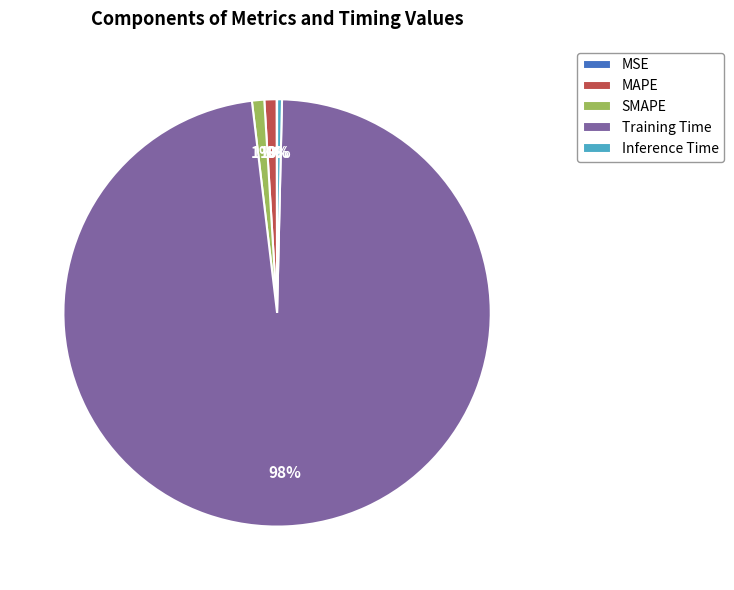

Does Training Time account for over 50% of the chart?

Yes